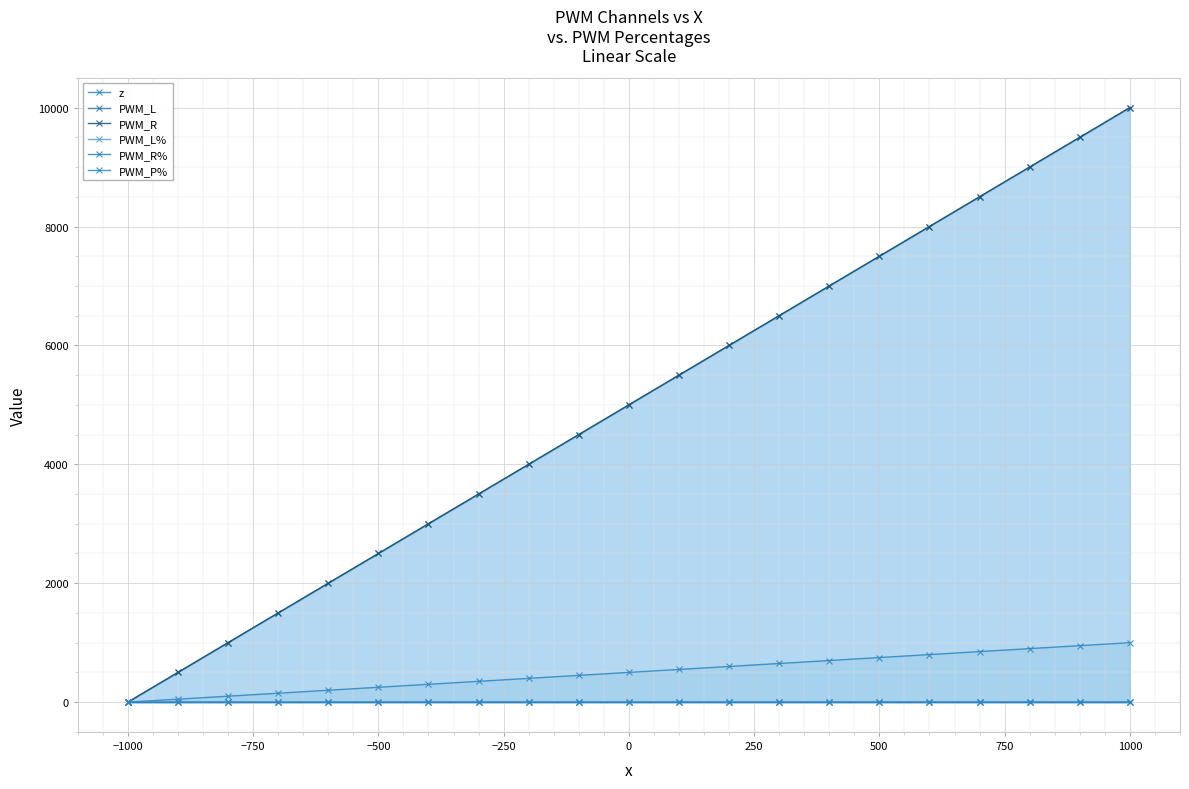

How many values in the PWM_R series are below 5000?

10